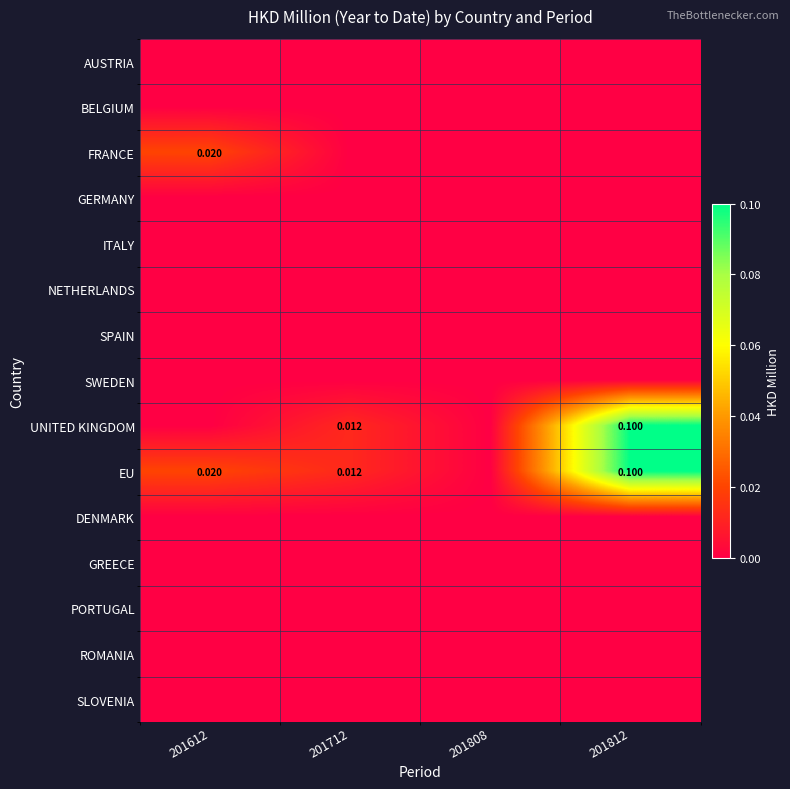

What is the difference between the maximum and minimum values in the UNITED KINGDOM series?

0.1